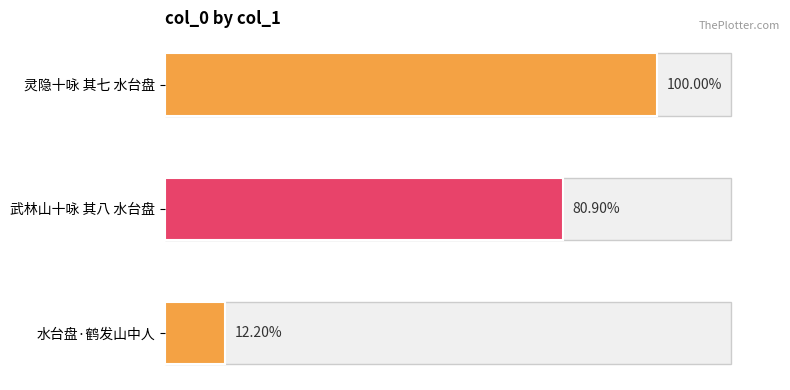

Does the chart contain stacked bars?

No